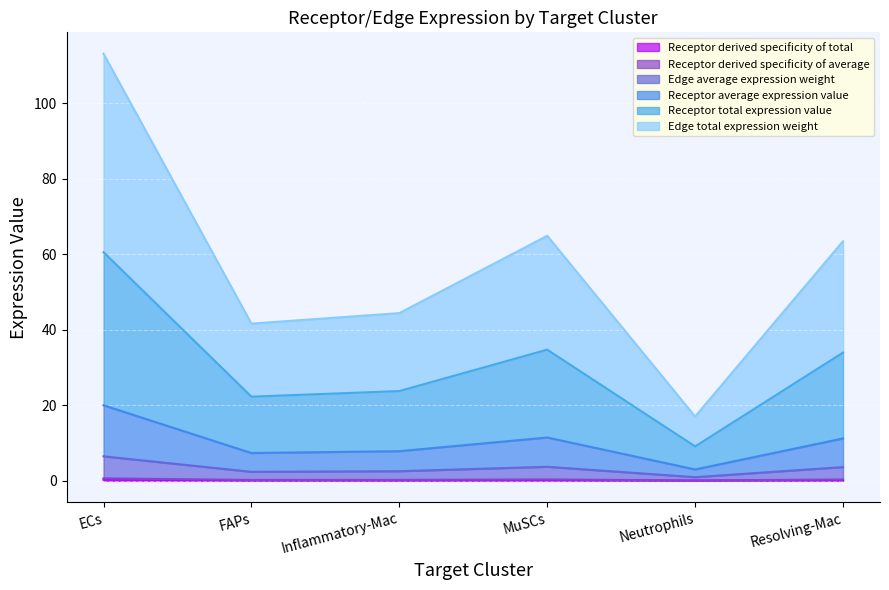

Reading left to right, transcribe all the data shown in this chart.

Receptor average expression value: 0.3	0.1	0.1	0.2	0.0	0.2
Receptor total expression value: 60.6	22.3	23.8	34.8	9.1	34.0
Receptor derived specificity of average: 6.5	2.4	2.6	3.7	1.0	3.6
Receptor derived specificity of total: 0.7	0.2	0.3	0.4	0.1	0.4
Edge average expression weight: 20.0	7.4	7.9	11.5	3.0	11.2
Edge total expression weight: 113.2	41.7	44.4	64.9	17.0	63.5